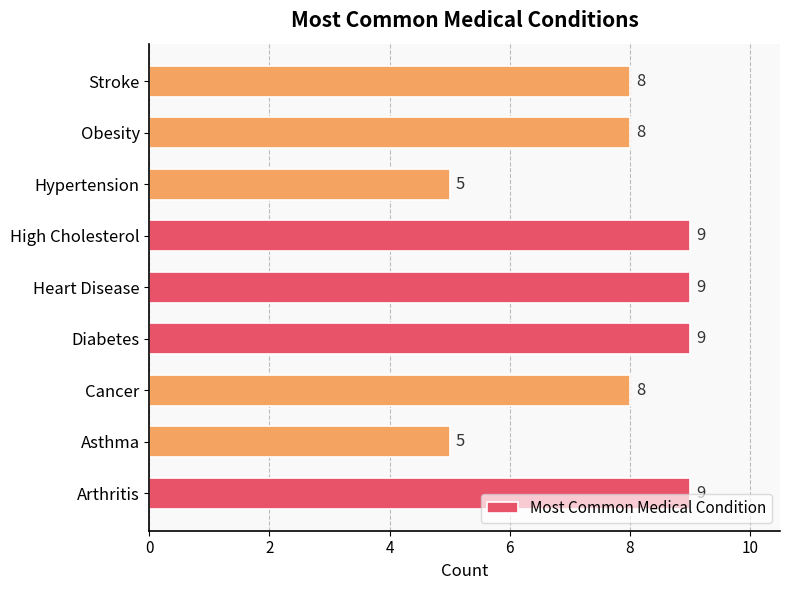

How many categories are shown in the chart?

9